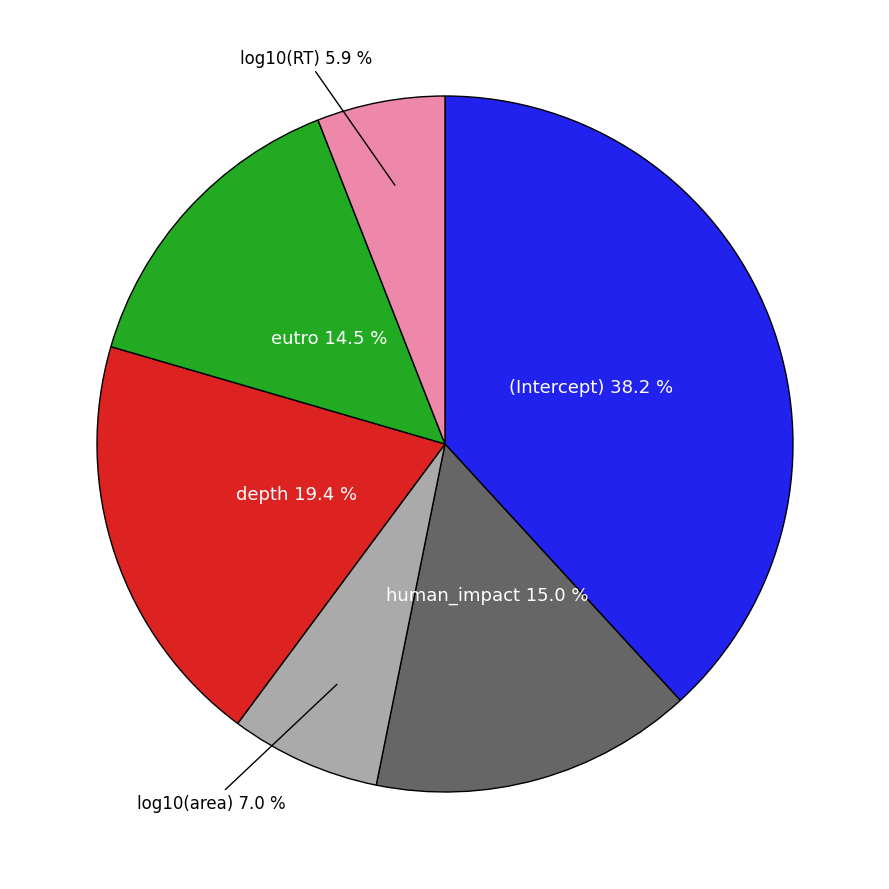

Is the sum of (Intercept) and eutro greater than half?

Yes